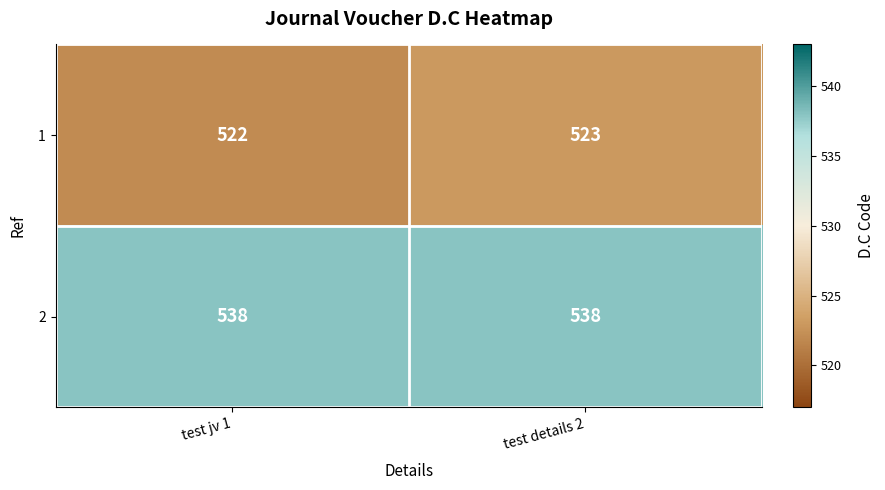

What is the spread (max minus min) of values at test jv 1?

16